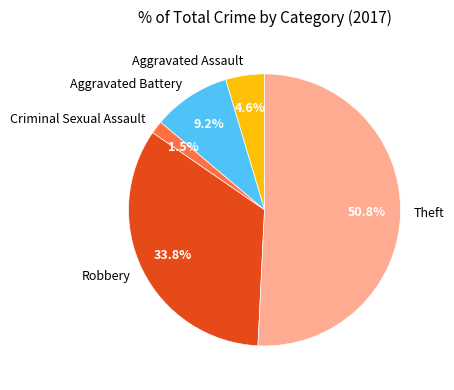

Approximately how many times larger is the value at Aggravated Battery compared to Aggravated Assault?

2.0